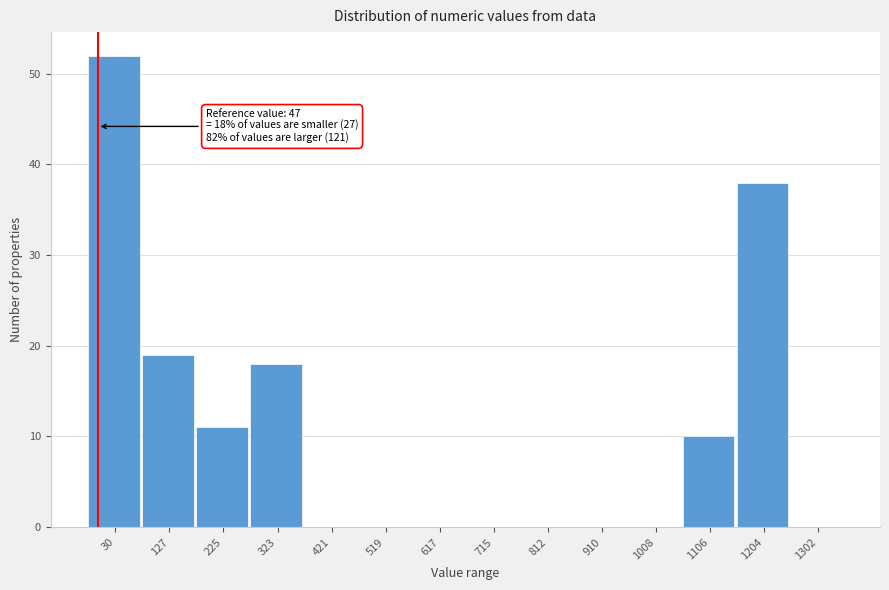

Reading right to left, list all the values displayed in this chart.

1302=0	1204=38	1106=10	1008=0	910=0	812=0	715=0	617=0	519=0	421=0	323=18	225=11	127=19	30=52